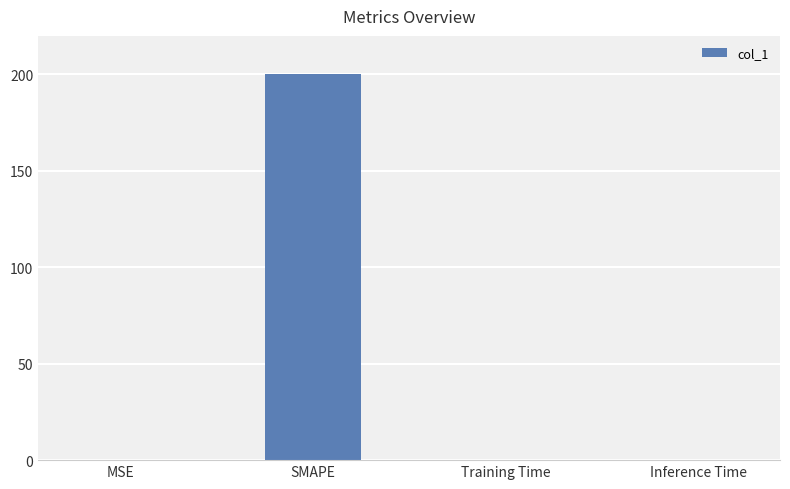

What is the difference between the values at SMAPE and Training Time?

200.0